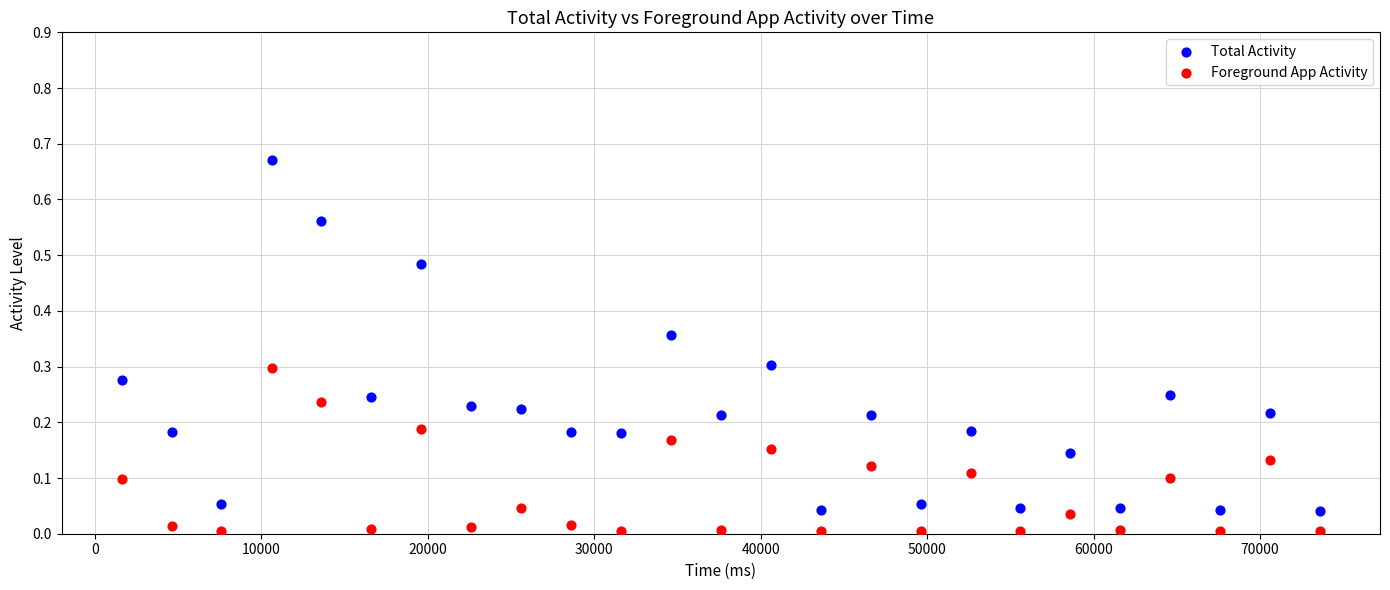

Which series reaches the maximum Y coordinate?

Total Activity